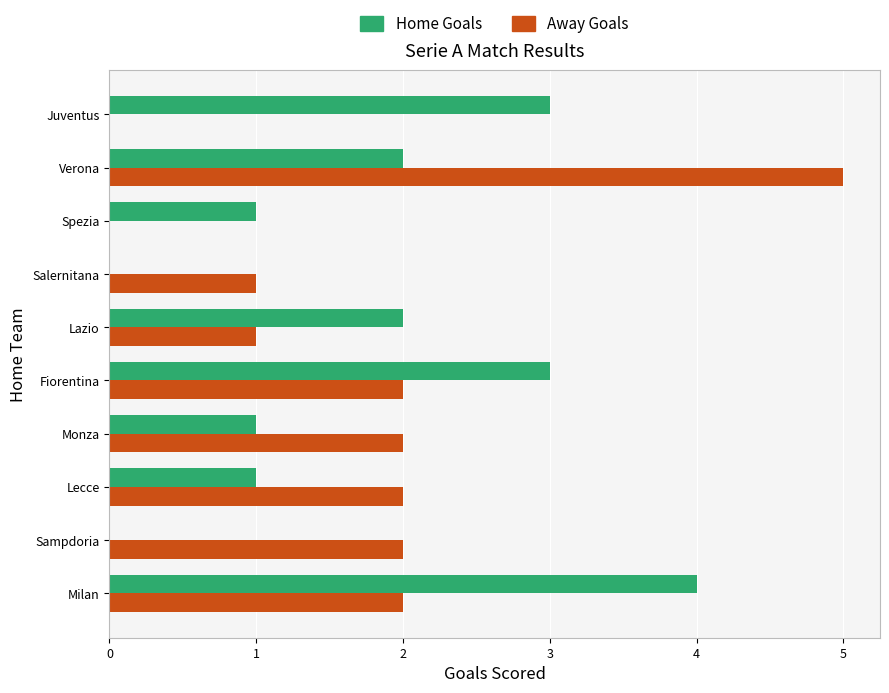

What is the sum of all Home Goals values?

17